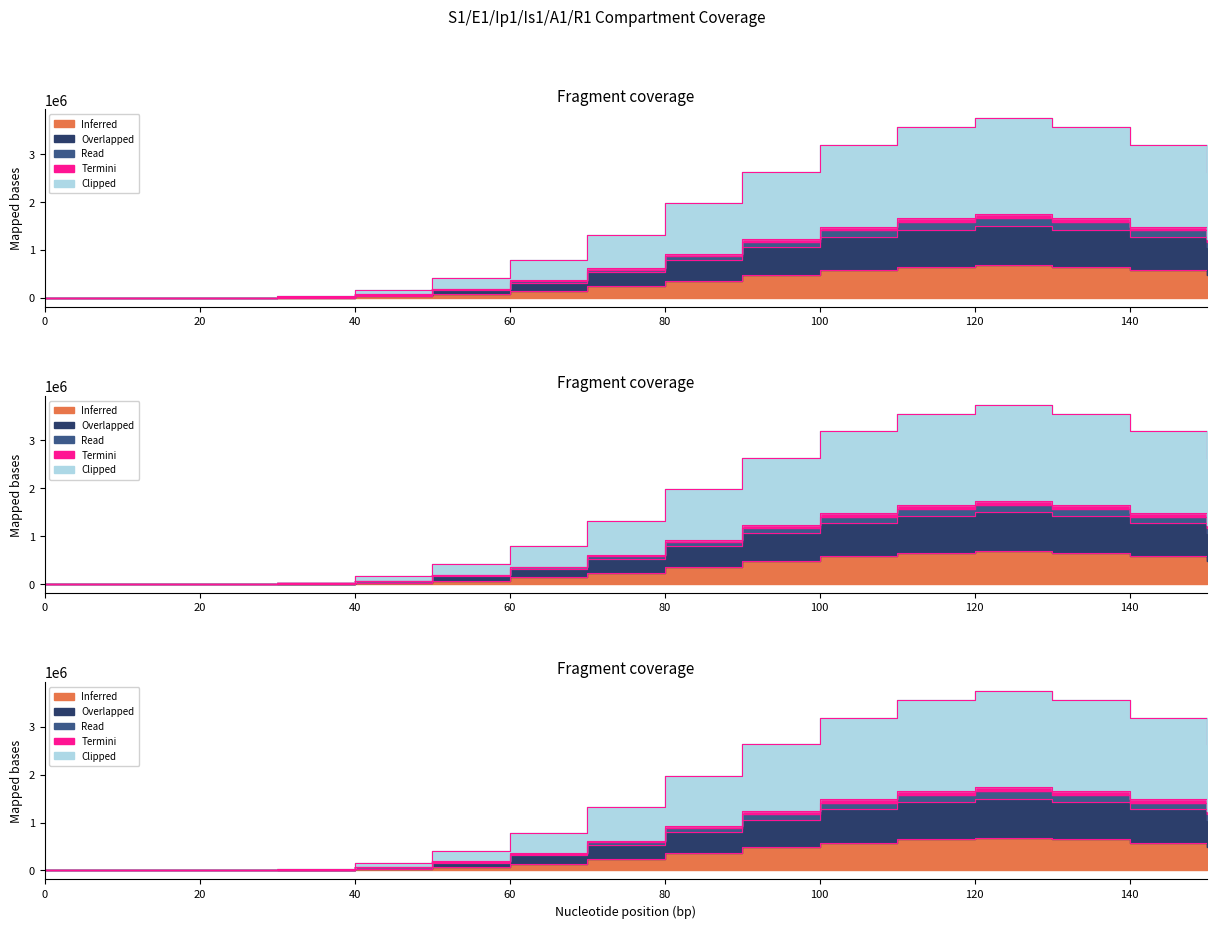

How many lines are shown in the chart?

5